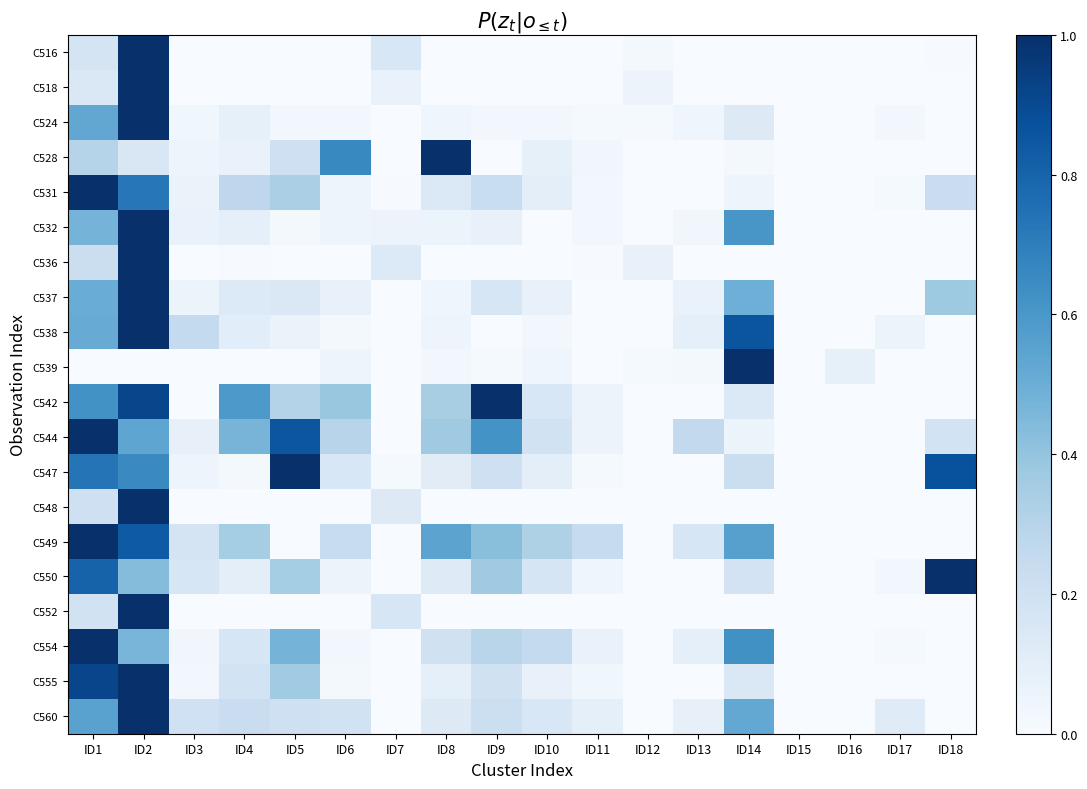

At which category is the sum across all series the highest?

ID2